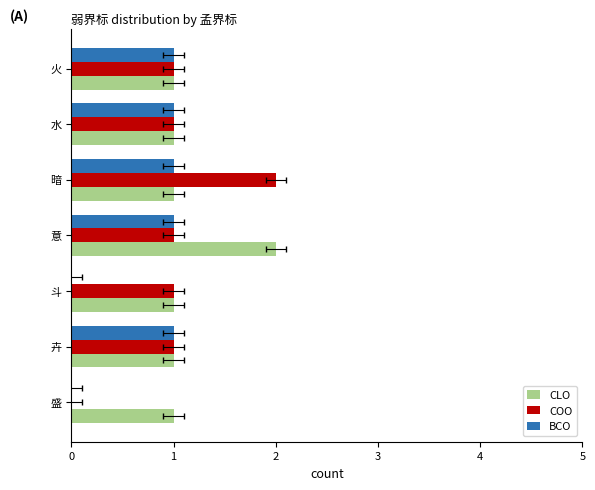

How many distinct data groups are displayed?

3